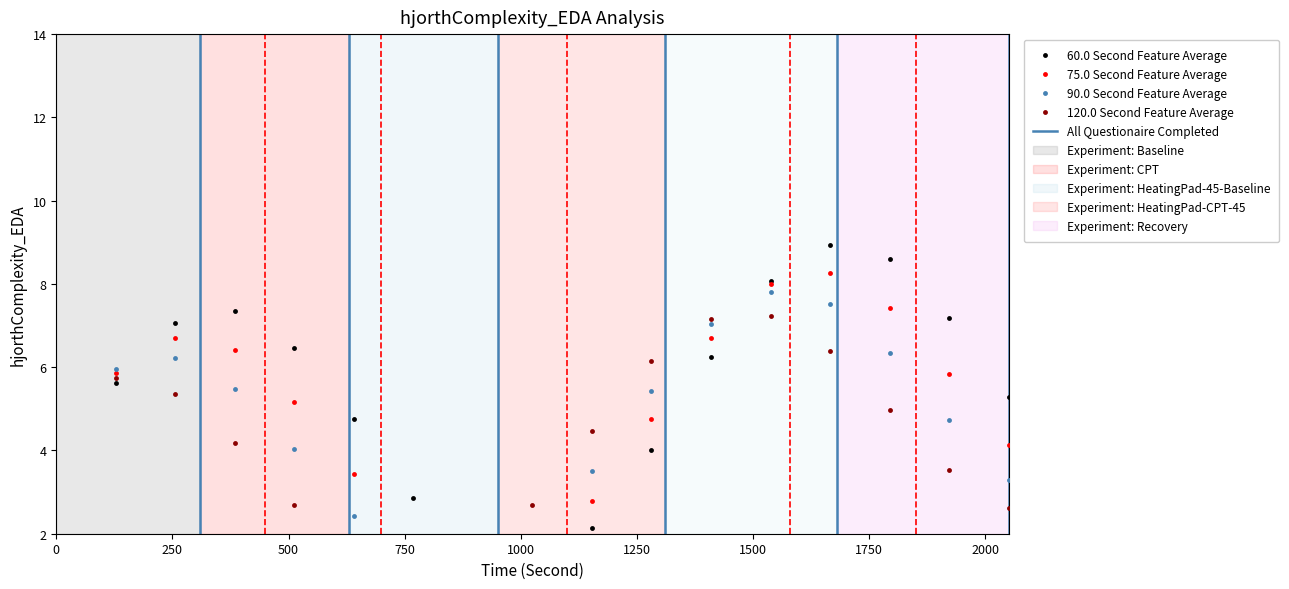

True or false: 120.0 Second Feature Average has a value of 3 at 2.

False